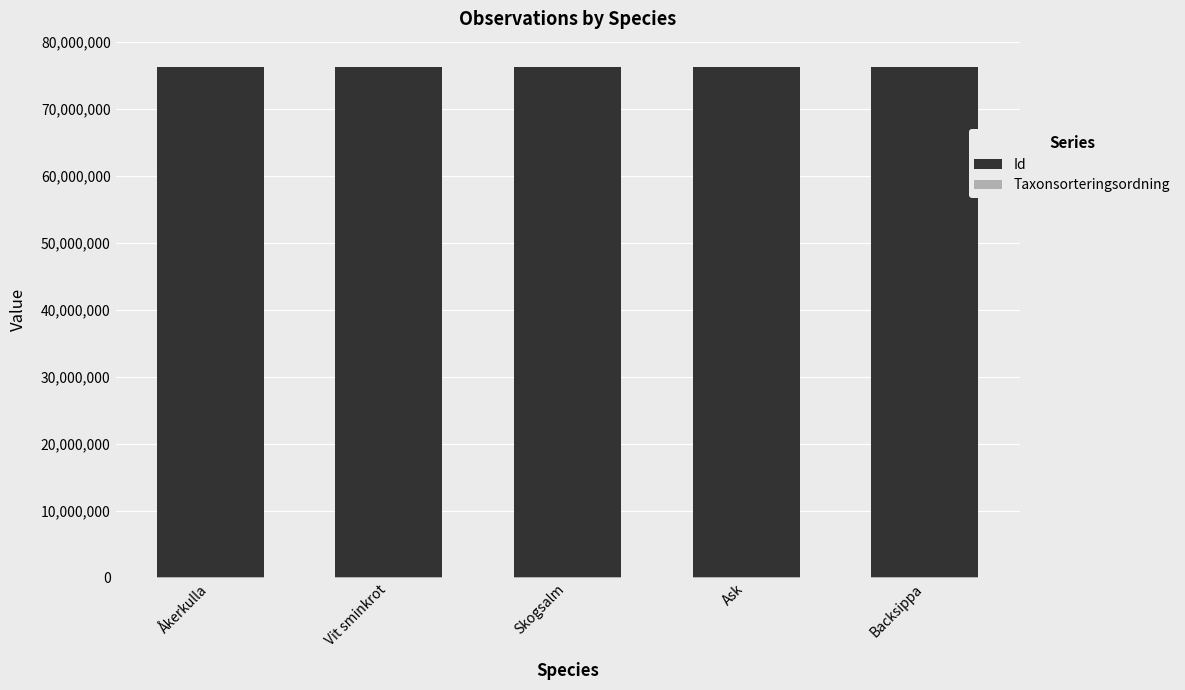

The value of Taxonsorteringsordning at Ask is 103813. True or false?

True